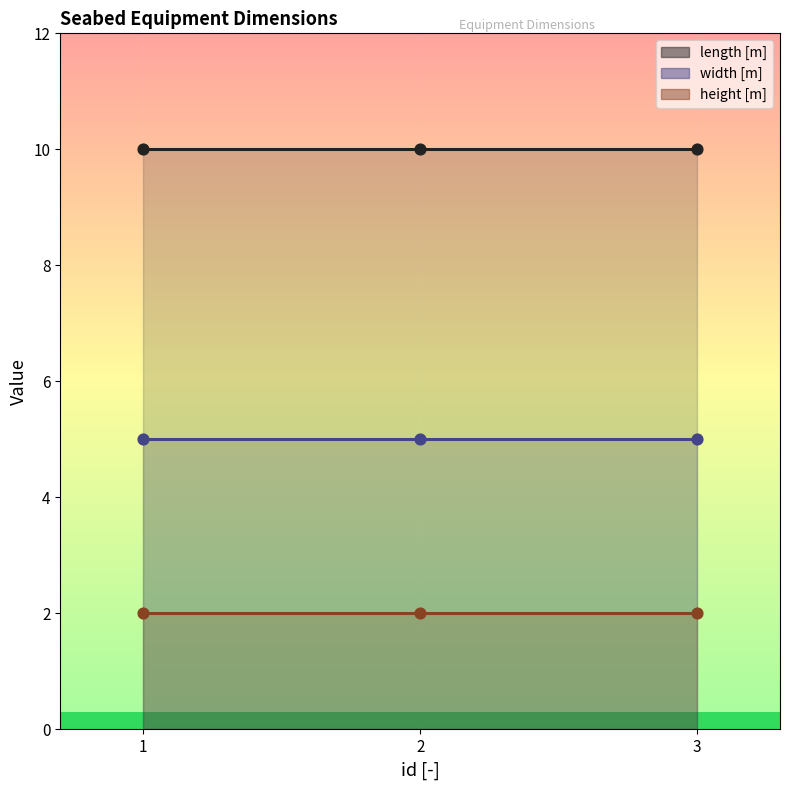

Which series has the largest total across all categories?

length [m]